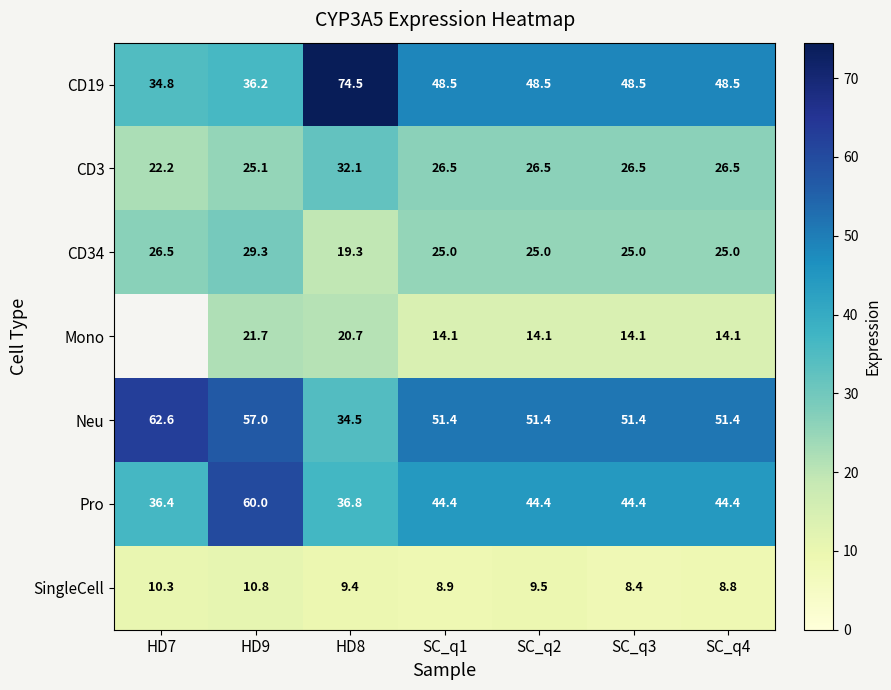

Is it true that CD34 equals 19.5 at HD9?

False